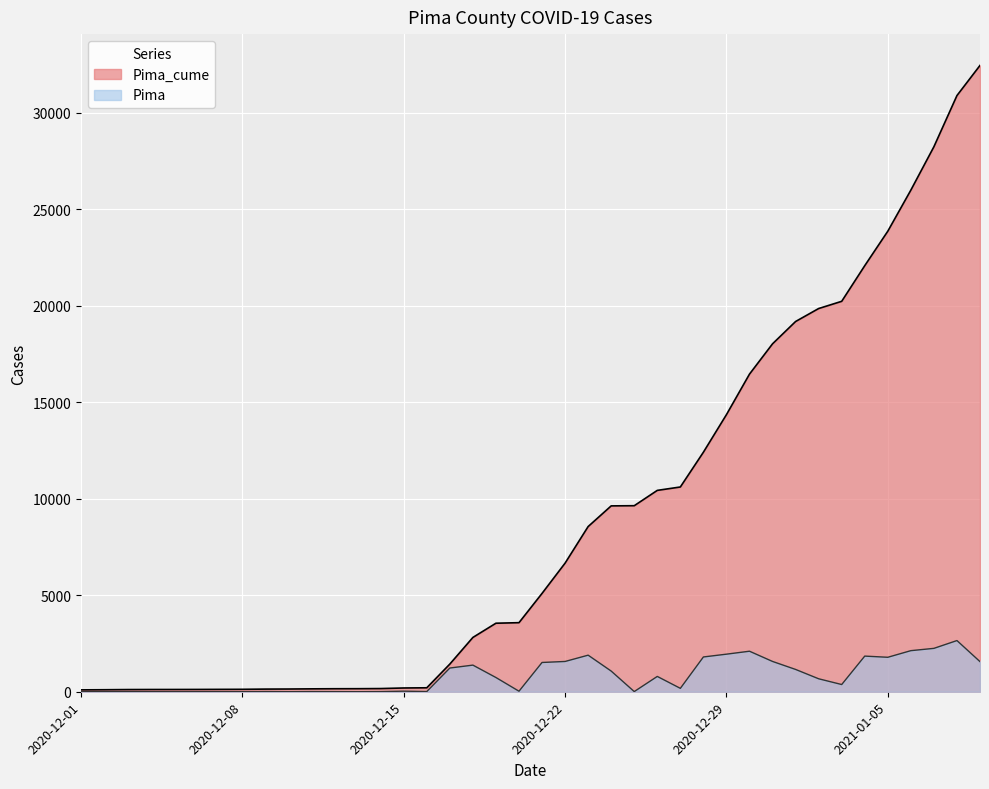

What is the sum of the Pima_cume values at 2020-12-14 and 2020-12-06?

284